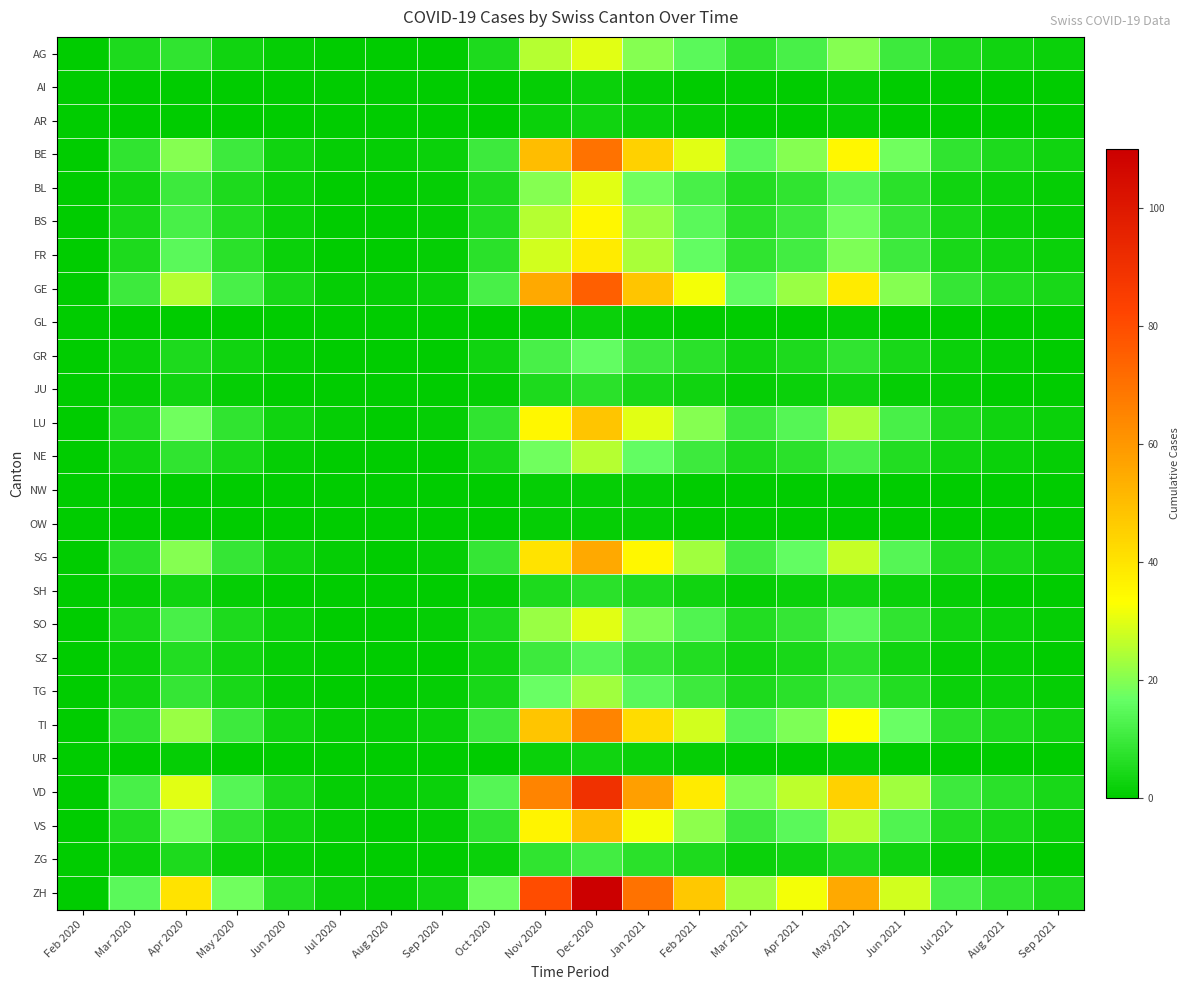

How many categories are shown in the chart?

20